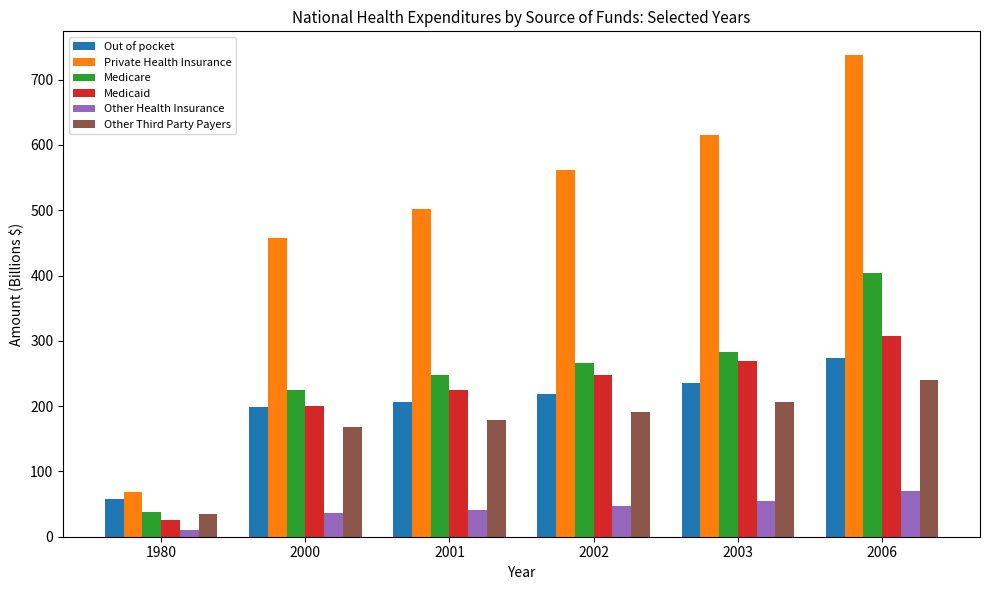

What is the difference between the highest and lowest values at 2001?

461.3